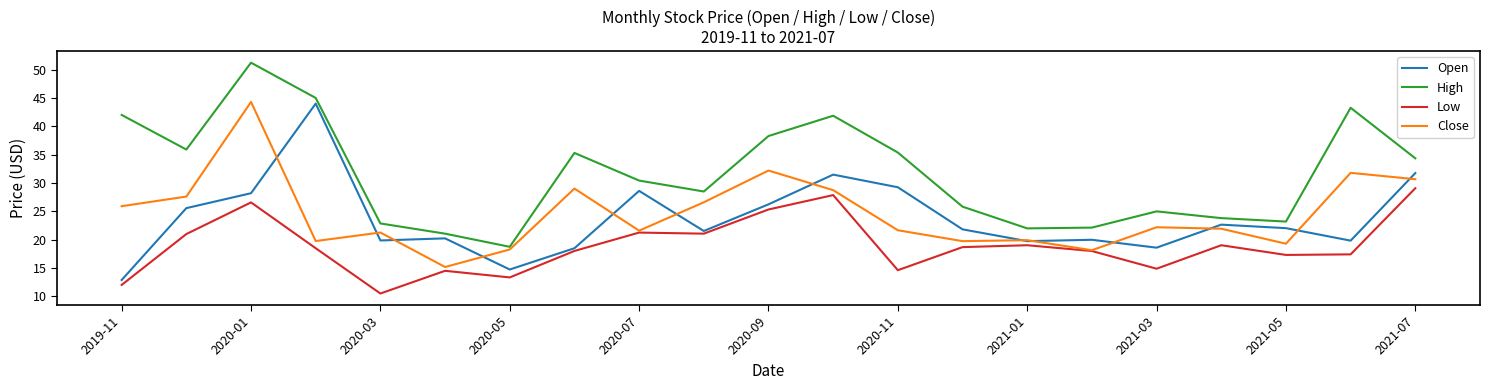

True or false: High and Low cross at least once.

False